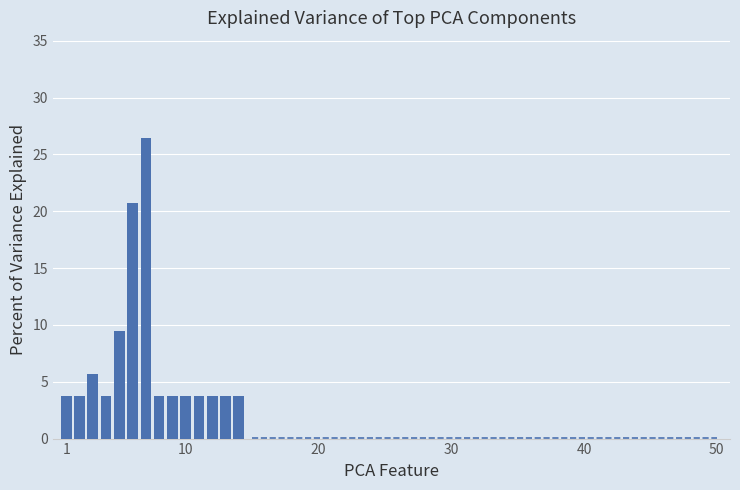

What is the value of the 1st bar from the left?

3.8